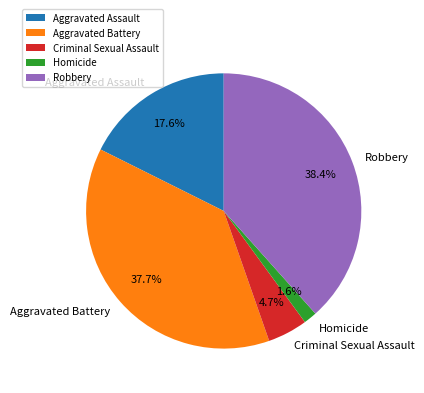

What portion of the pie excludes Aggravated Assault?

82.4%